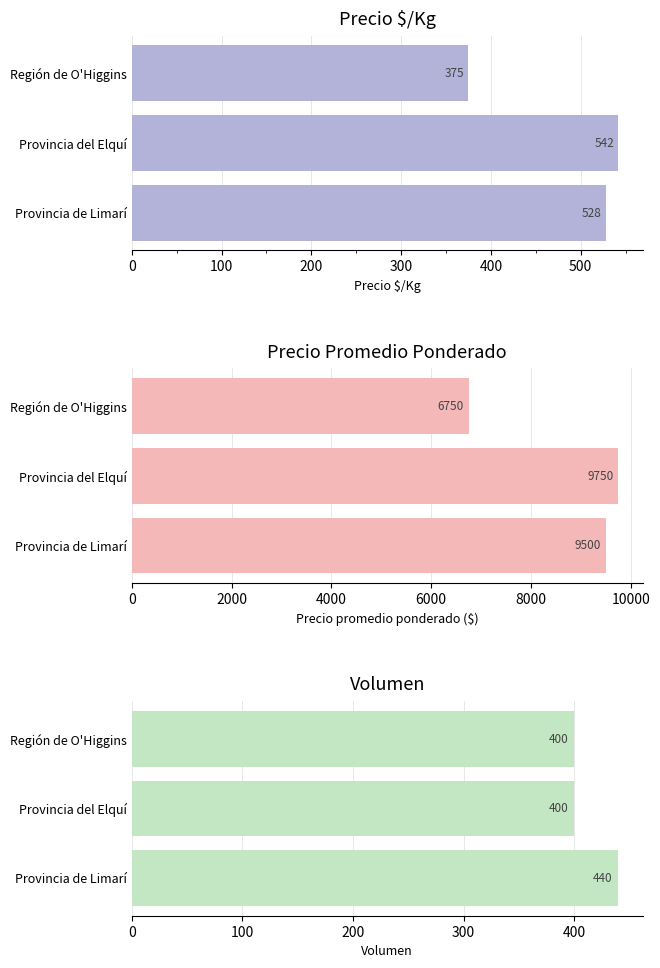

Are the bars horizontal?

Yes